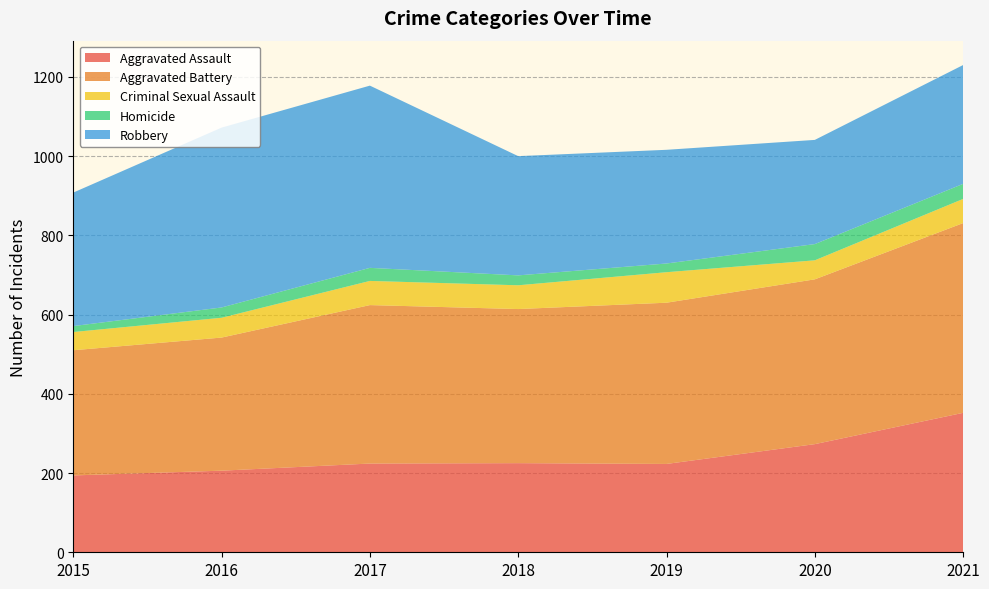

Reading left to right, list all the values displayed in this chart.

Aggravated Assault: 2015=194	2016=206	2017=224	2018=225	2019=223	2020=273	2021=352
Aggravated Battery: 2015=316	2016=336	2017=400	2018=389	2019=407	2020=416	2021=479
Criminal Sexual Assault: 2015=46	2016=50	2017=61	2018=60	2019=77	2020=48	2021=61
Homicide: 2015=15	2016=26	2017=33	2018=25	2019=22	2020=41	2021=38
Robbery: 2015=337	2016=454	2017=460	2018=301	2019=287	2020=263	2021=300